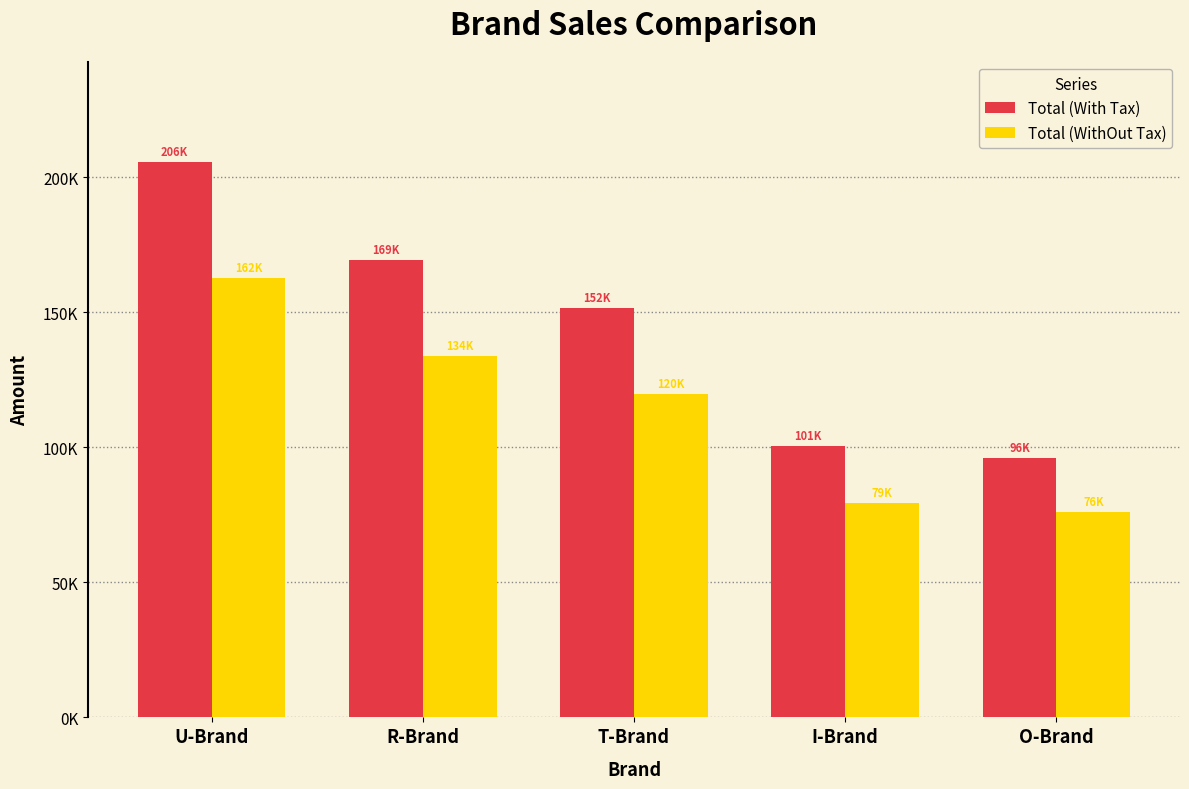

What is the label of the 3rd bar from the right?

T-Brand